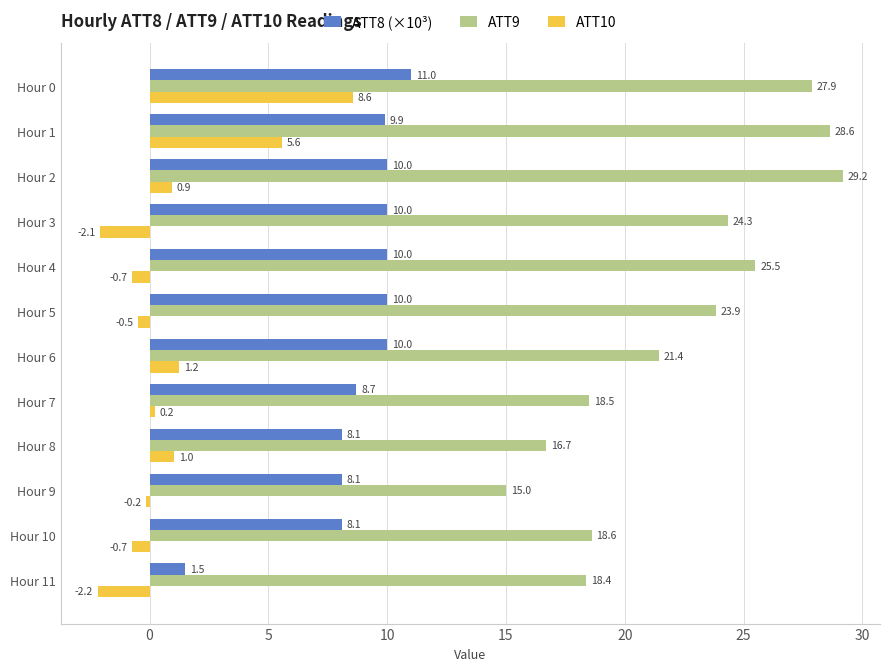

Read the ATT10 value at Hour 11.

-2.2